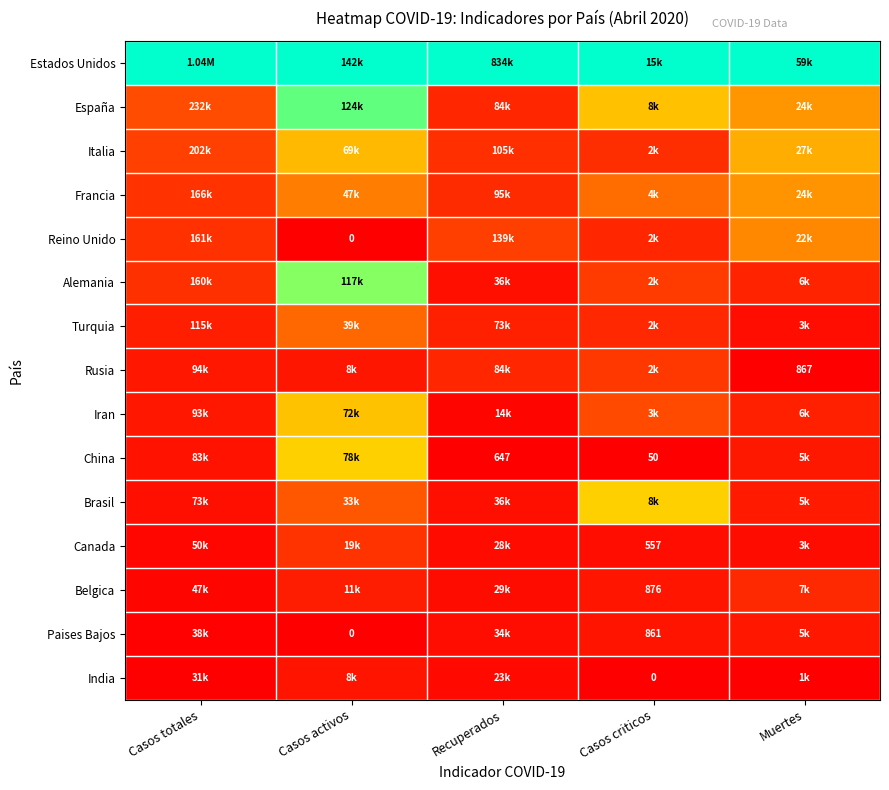

Count the number of data series in this chart.

15